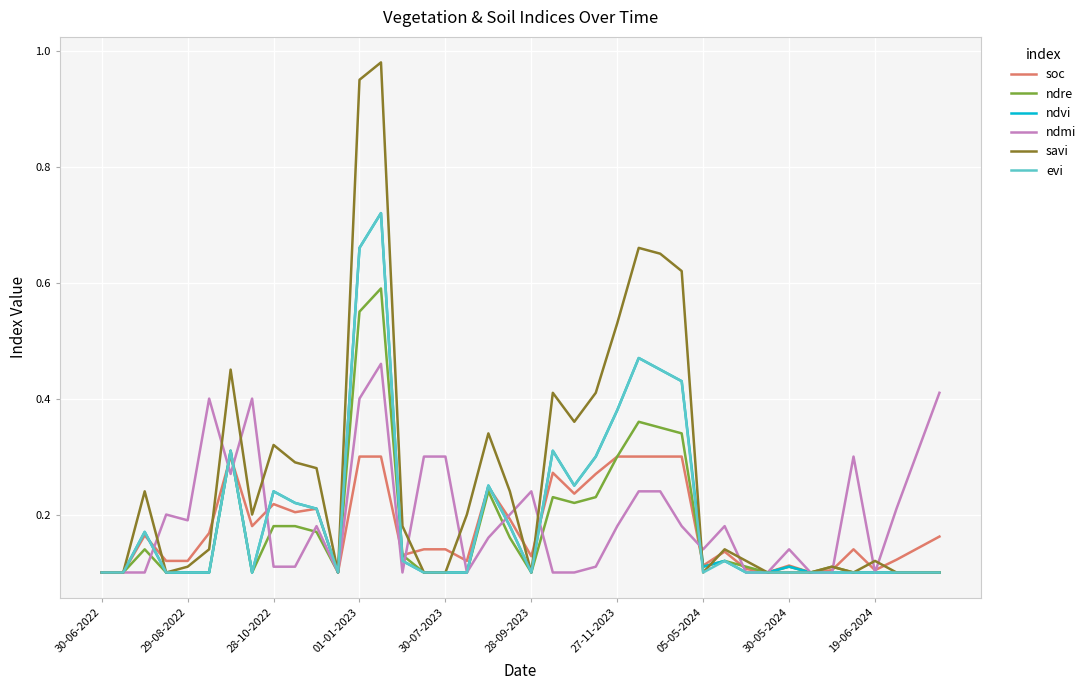

Which series has the largest total across all categories?

savi